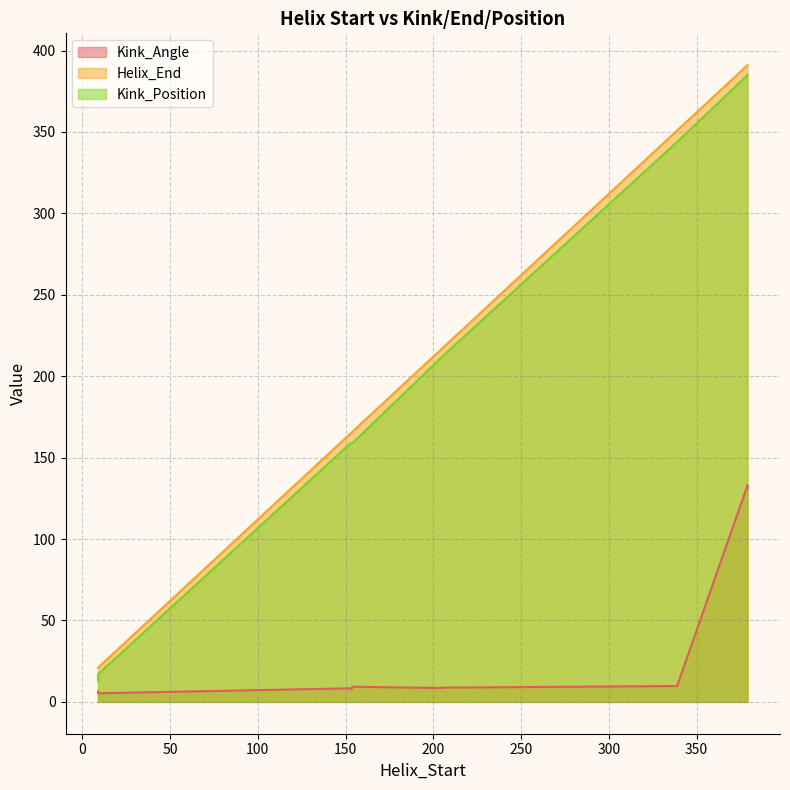

What is the difference between the maximum and minimum values in the Helix_End series?

370.0